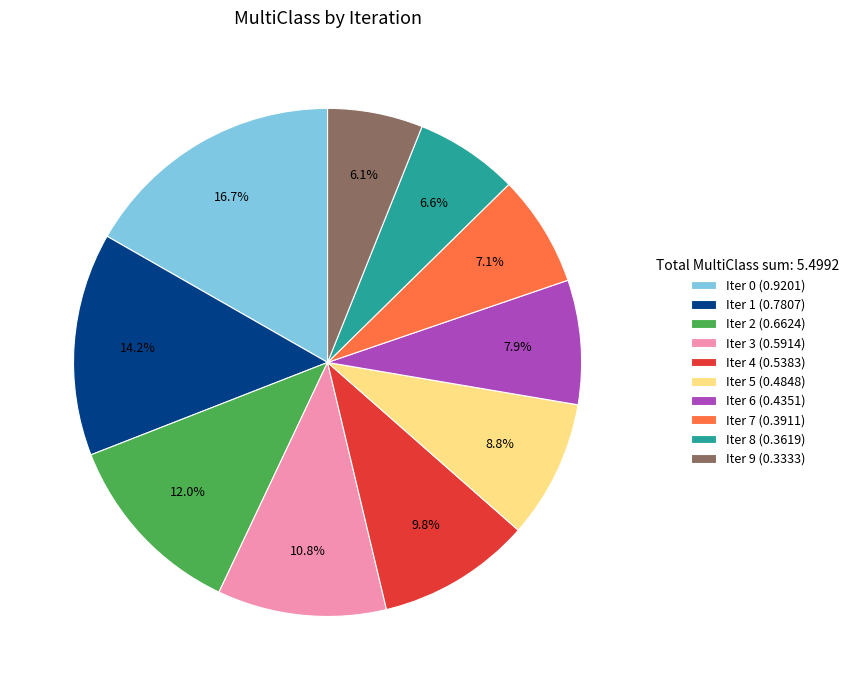

Does Iter 5 (0.4848) account for over 50% of the chart?

No